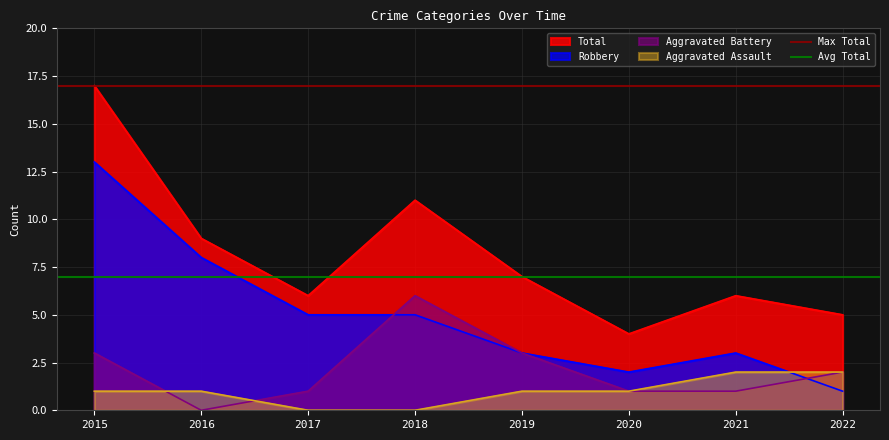

What is the lowest value of the Total series?

4